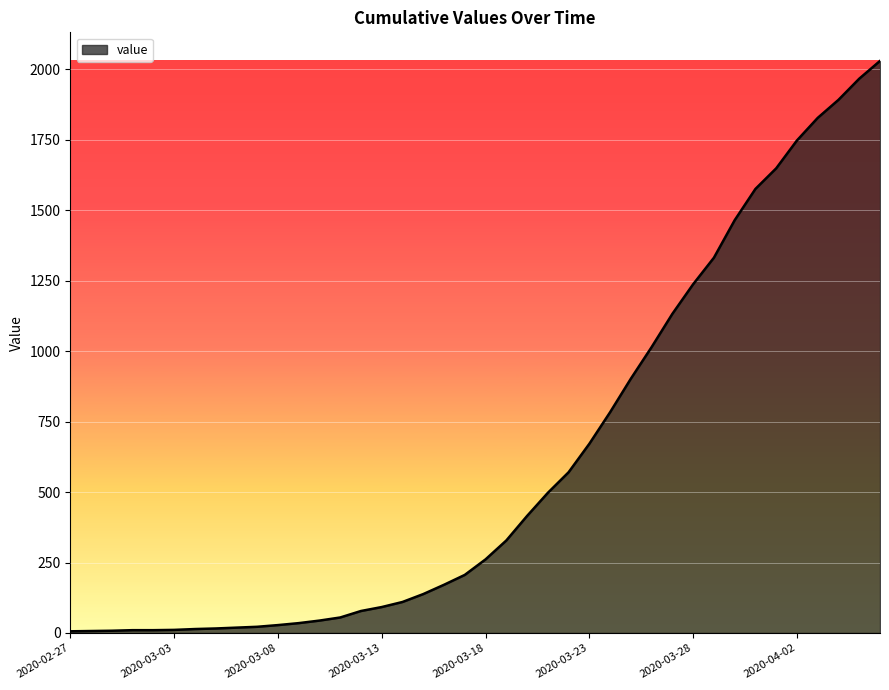

What is the greatest value displayed?

2029